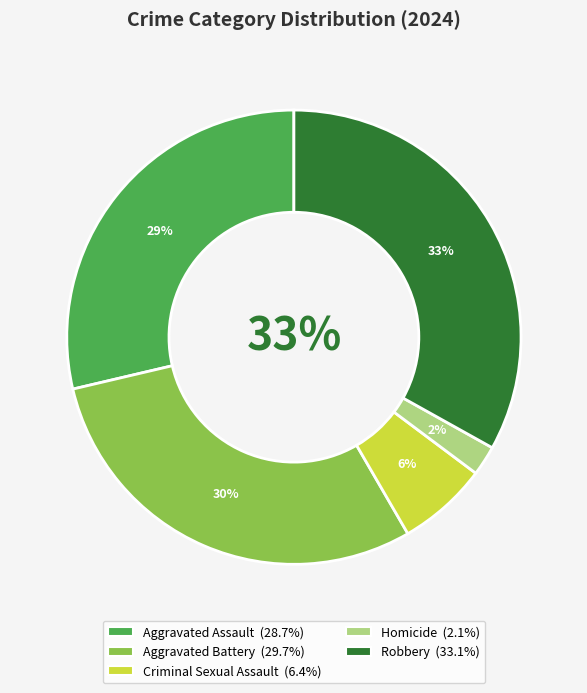

Which slice is the largest?

Robbery